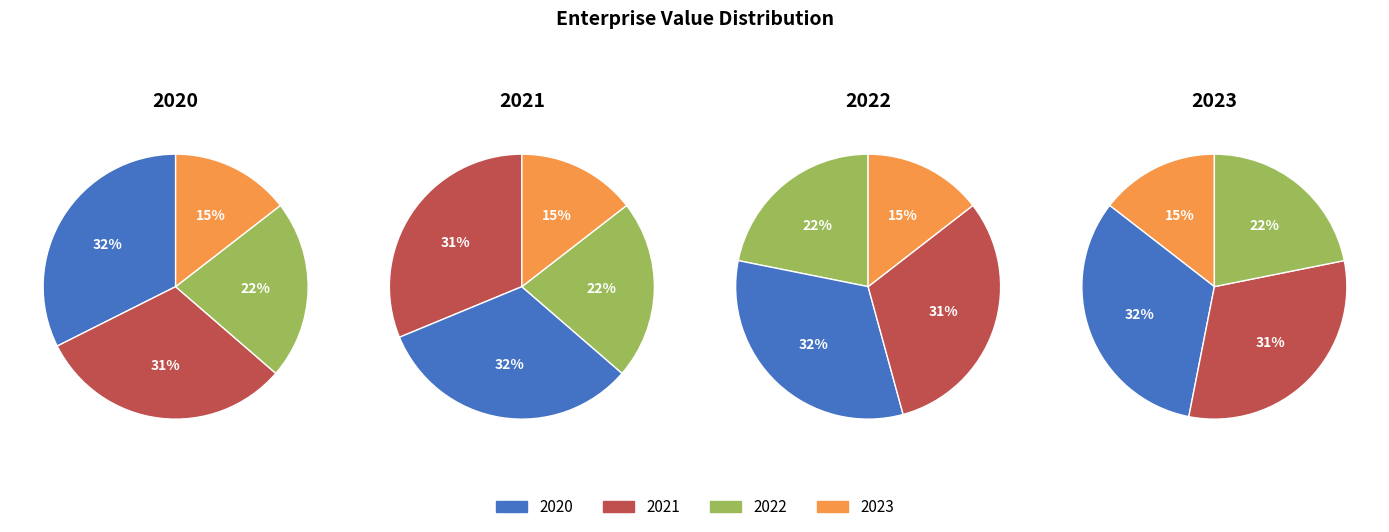

How much of the chart is everything except 2020?

67.6%